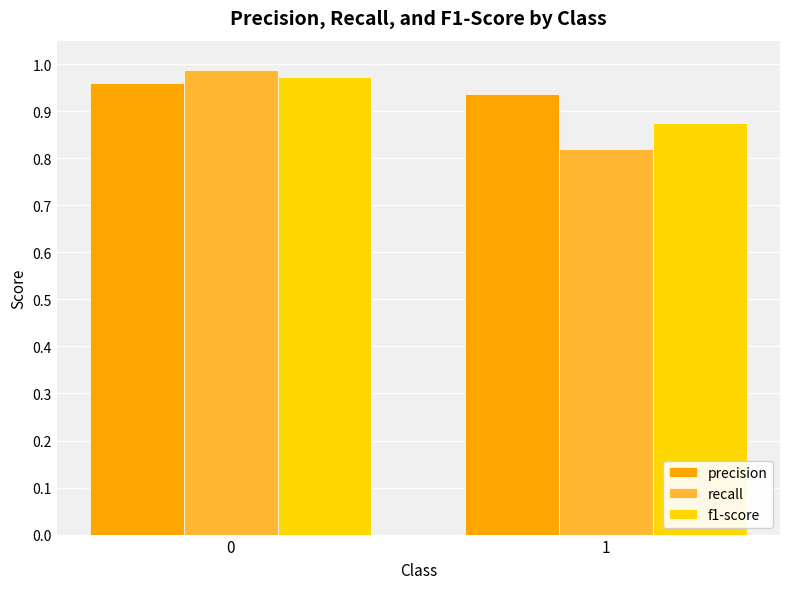

True or false: precision has a value of 1.6 at 0.

False